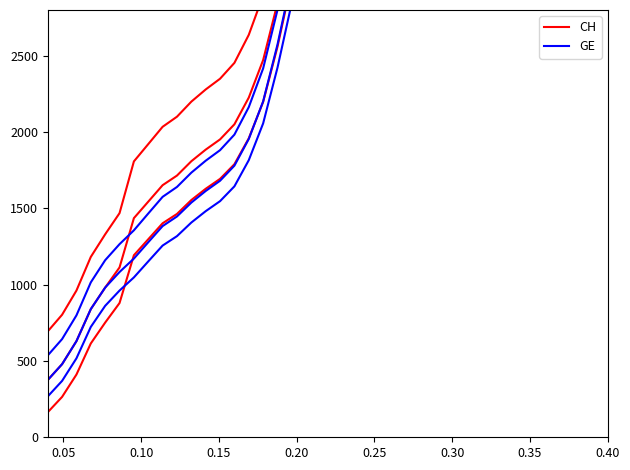

What is the average value of the CH series?

6656.0